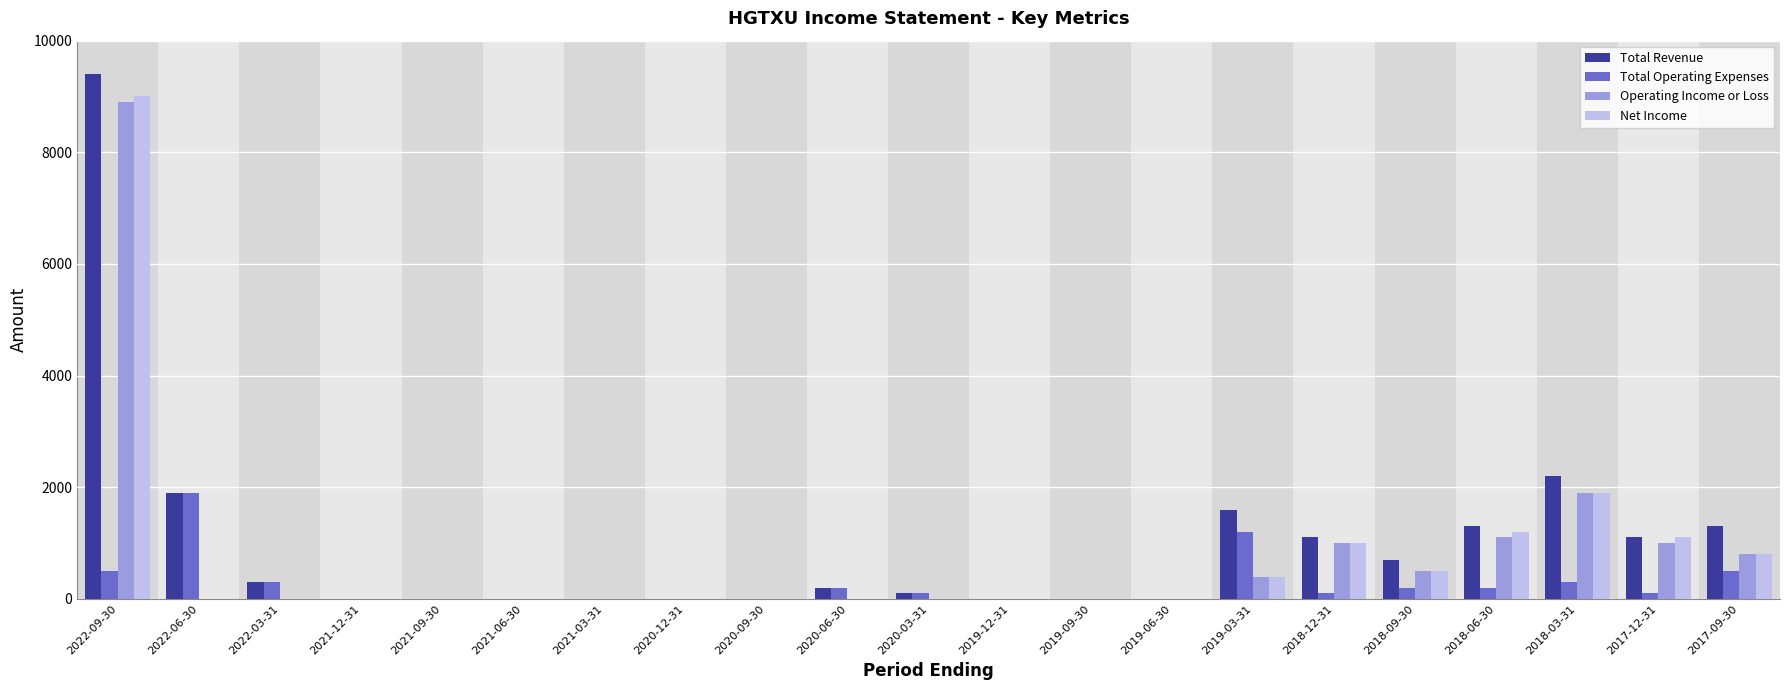

What is the sum of all Net Income values?

15900